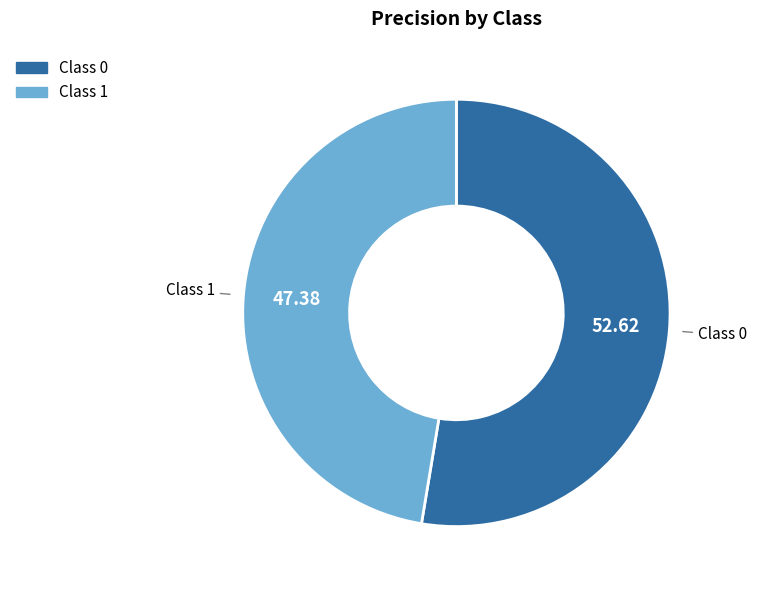

How many slices are in this pie chart?

2